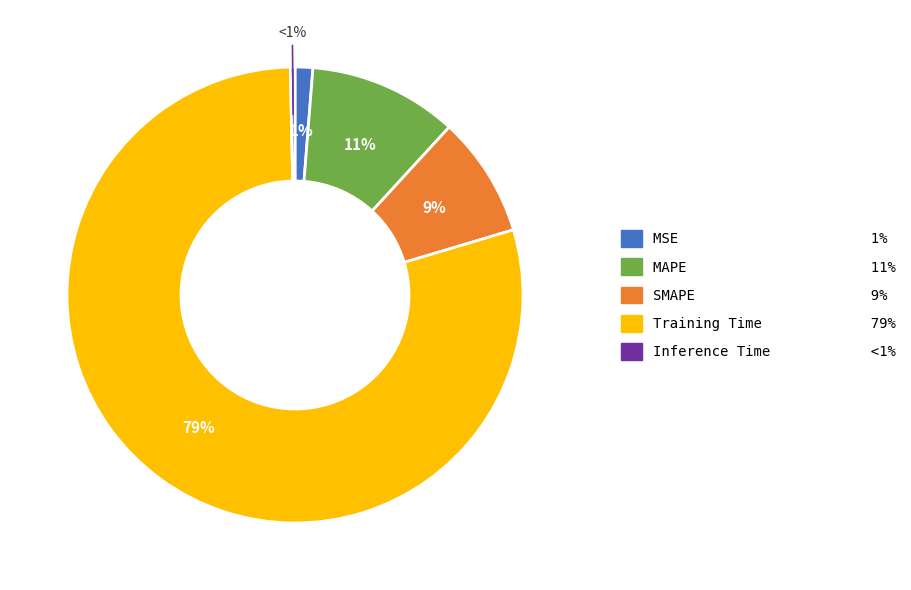

To the nearest percent, what is the difference between the SMAPE and Inference Time slice percentages?

8%